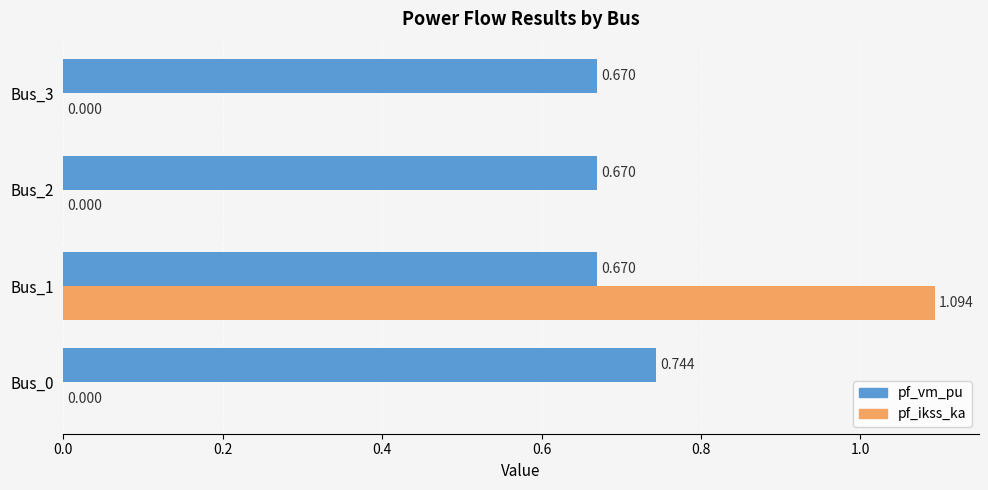

Which series has the largest total across all categories?

pf_vm_pu